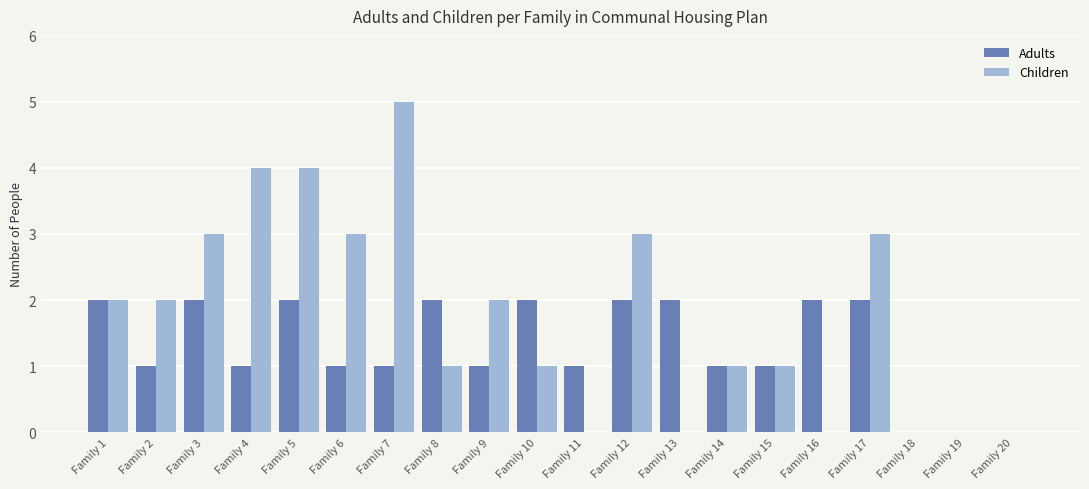

Which series changed the most between Family 1 and Family 3?

Children